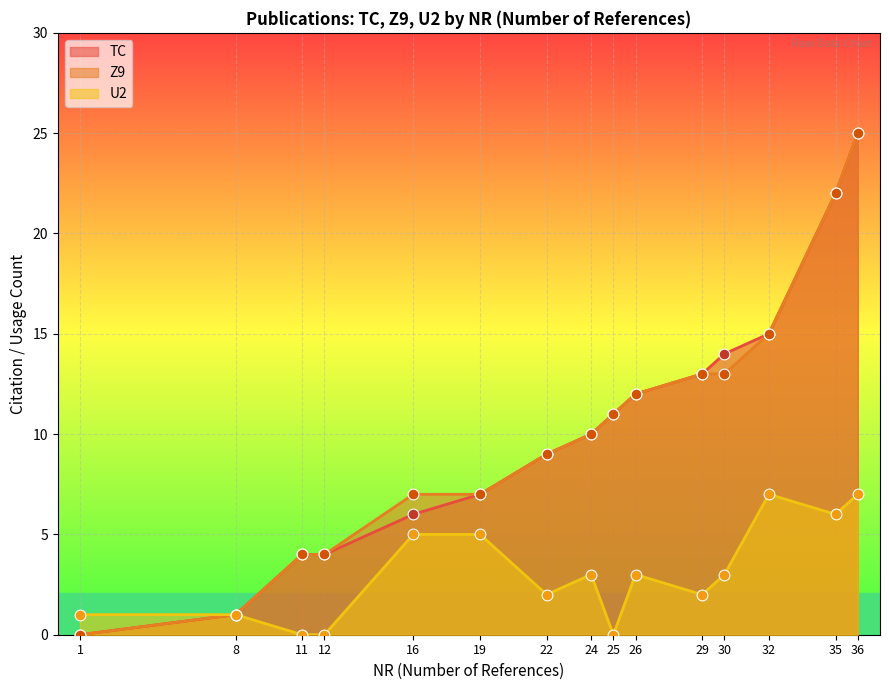

What is the total value across all series at 11?

8